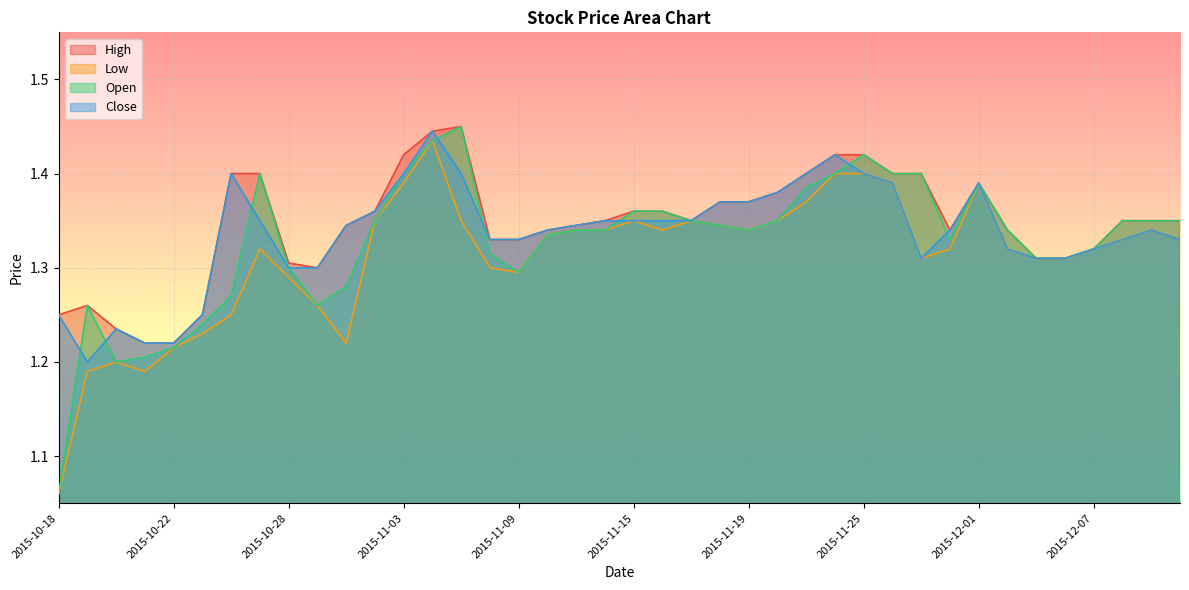

List the series in order of their overall mean, lowest first.

Low, Open, Close, High